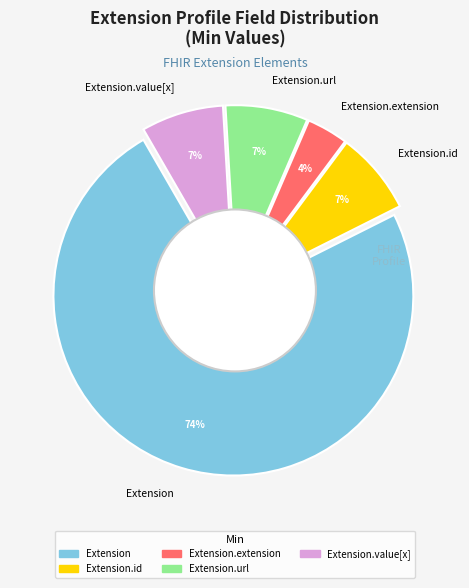

Combined, do Extension.extension and Extension.value[x] account for over 50%?

No